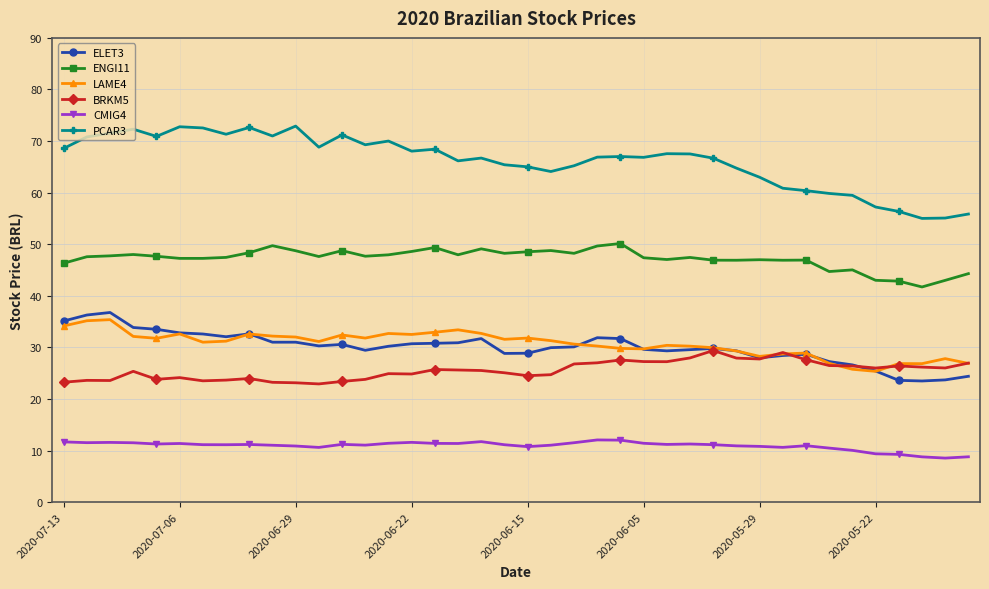

What is the value of the PCAR3 point at the 5th from the left?

70.9